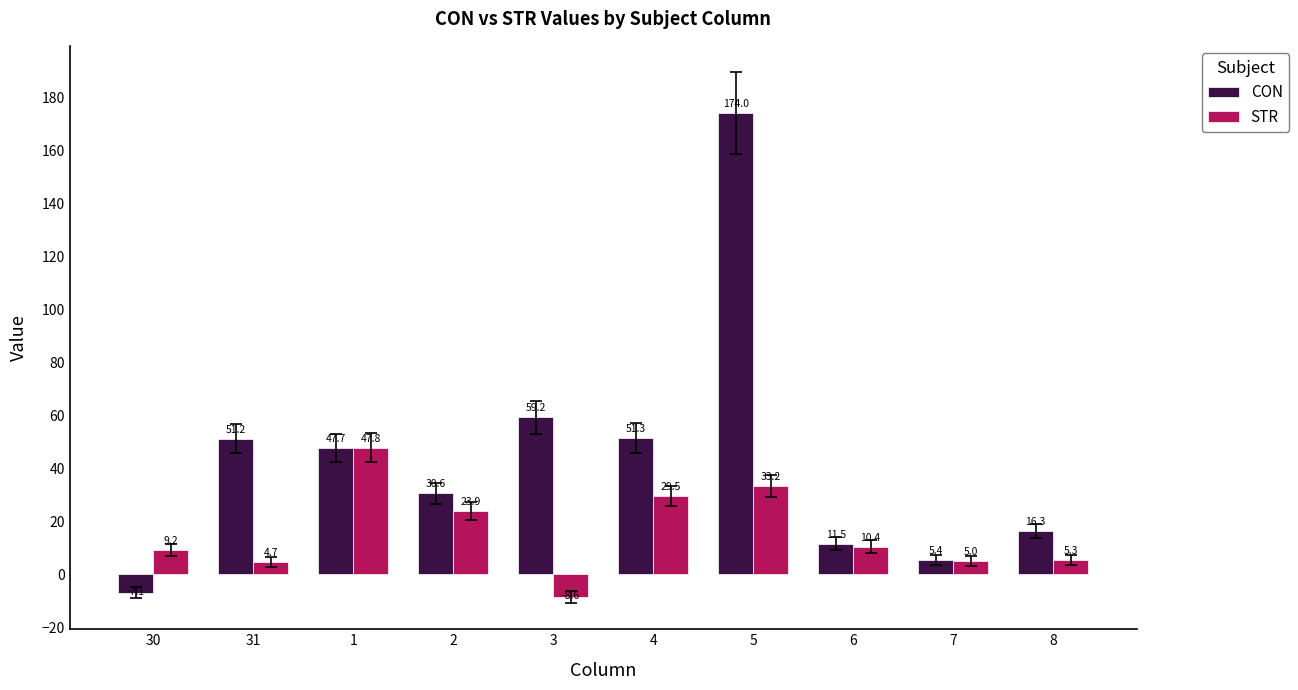

Where is STR nearest to the value 19?

2